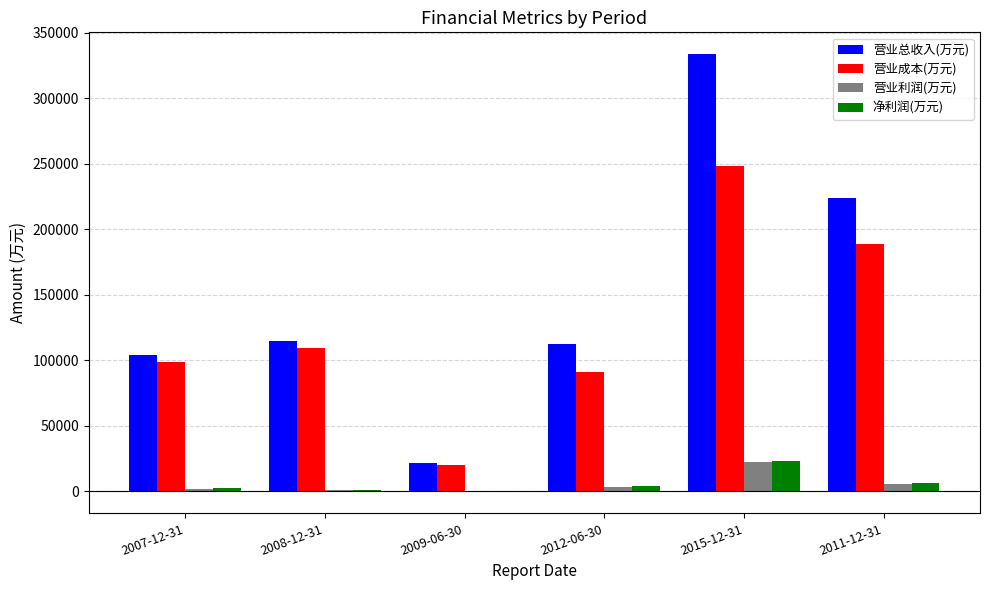

Is it true that 营业利润(万元) equals 1199 at 2008-12-31?

True